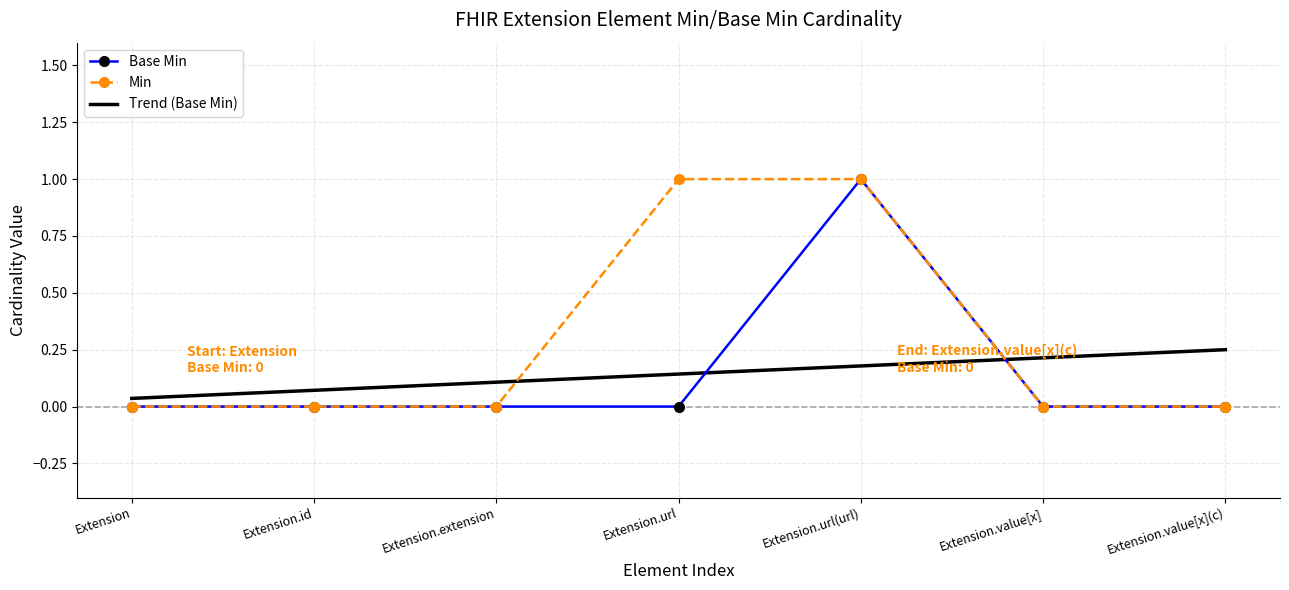

True or false: the data has more than 1 interior local peaks.

False